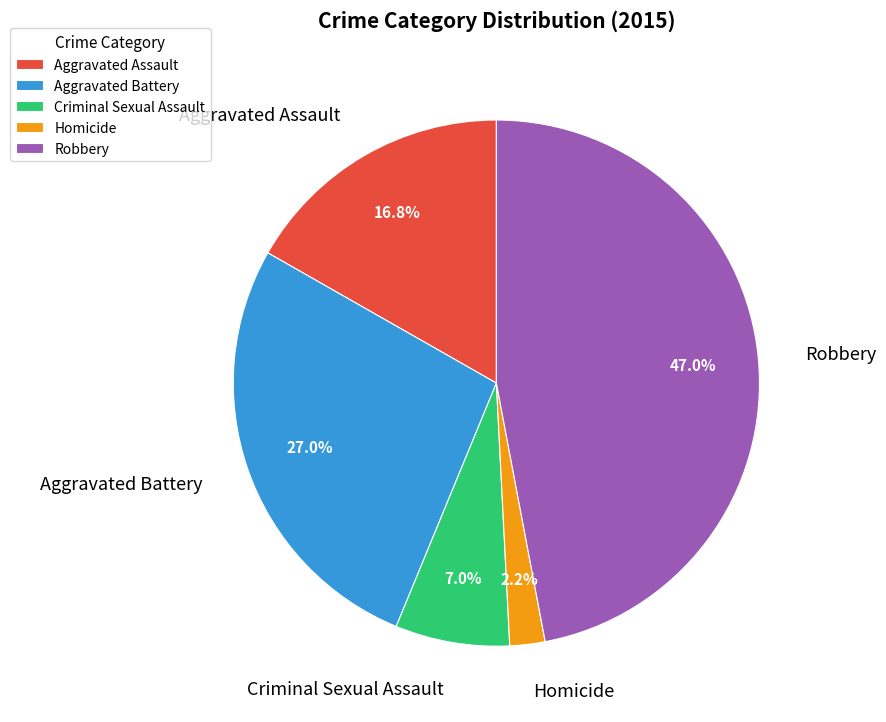

Rank the categories by value from lowest to highest.

Homicide, Criminal Sexual Assault, Aggravated Assault, Aggravated Battery, Robbery